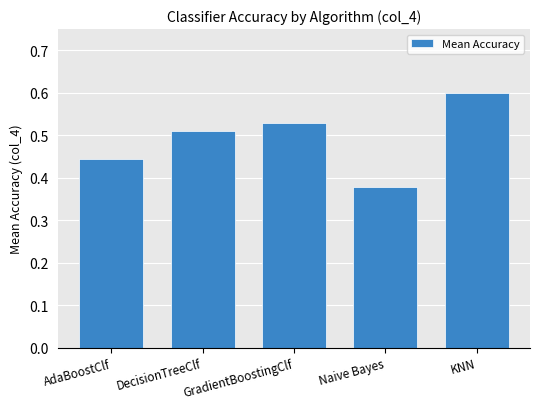

Where is the data nearest to the value 0?

Naive Bayes